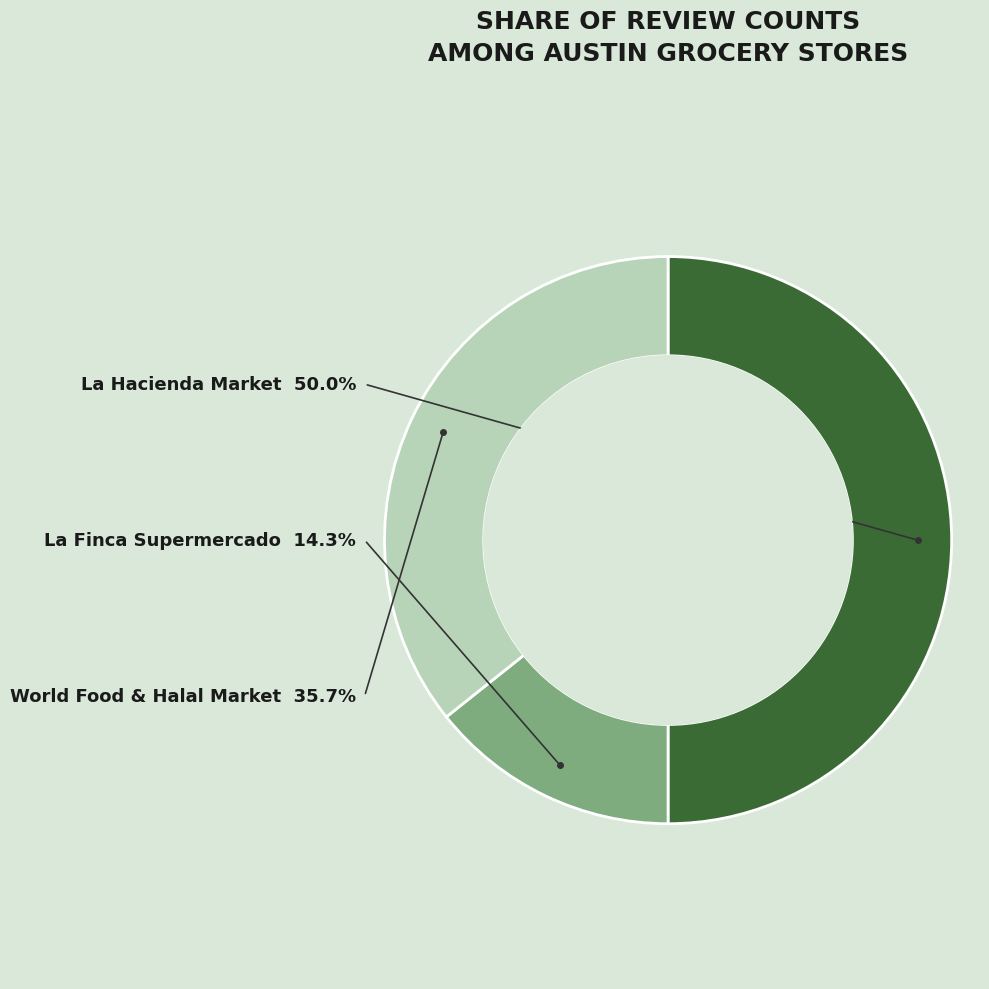

Rank the categories by value from highest to lowest.

La Hacienda Market, World Food & Halal Market, La Finca Supermercado